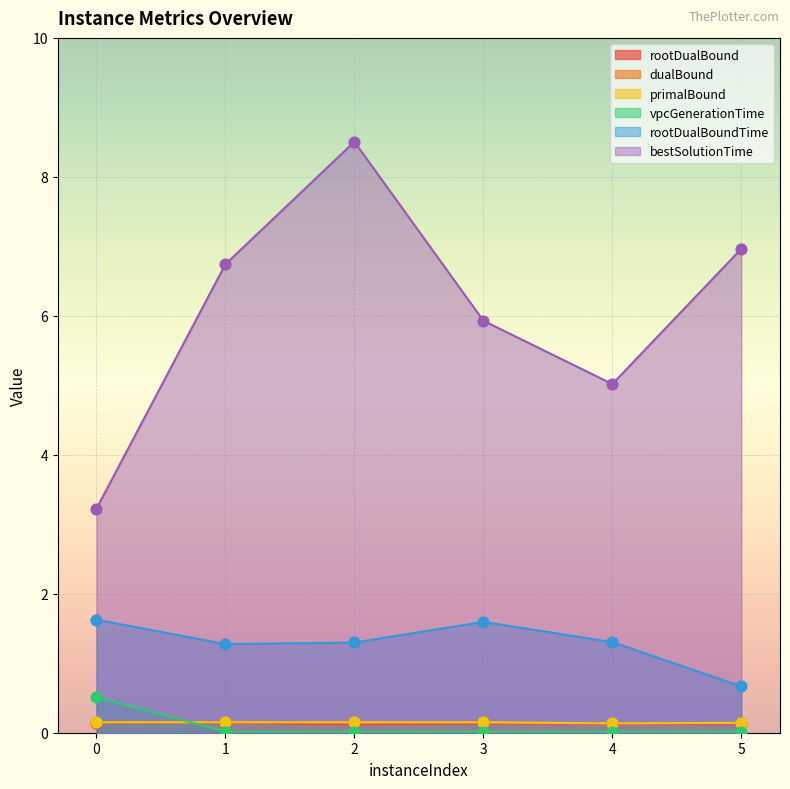

Which series has the largest Y range (max minus min)?

bestSolutionTime